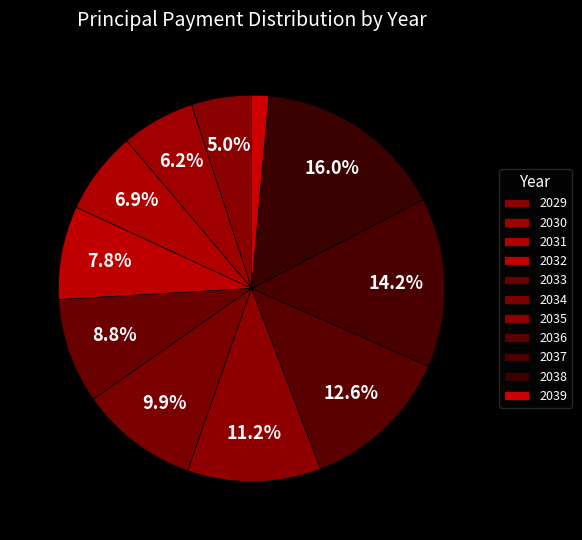

How much of the chart is everything except 2033?

91.2%